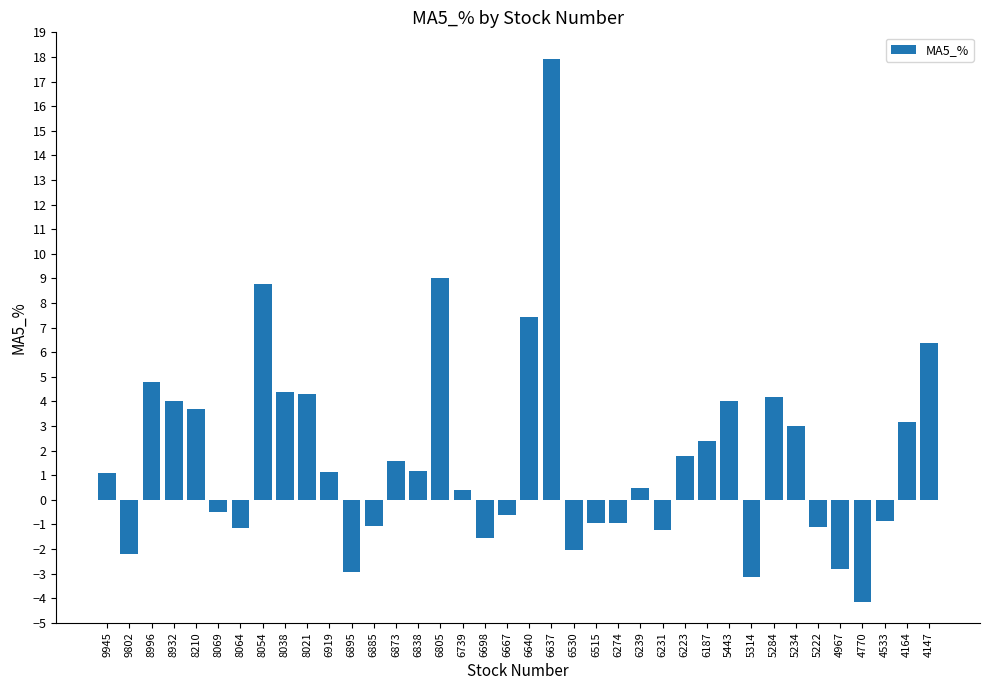

What is the difference between the maximum and second lowest values?

21.1